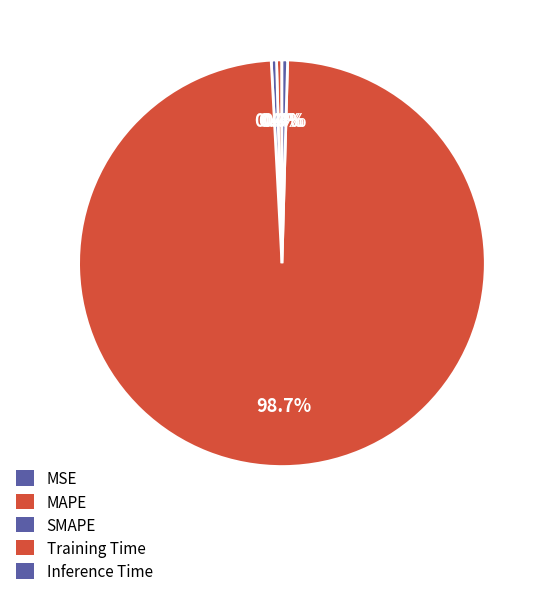

The MAPE slice represents 1% of the pie. True or false?

False